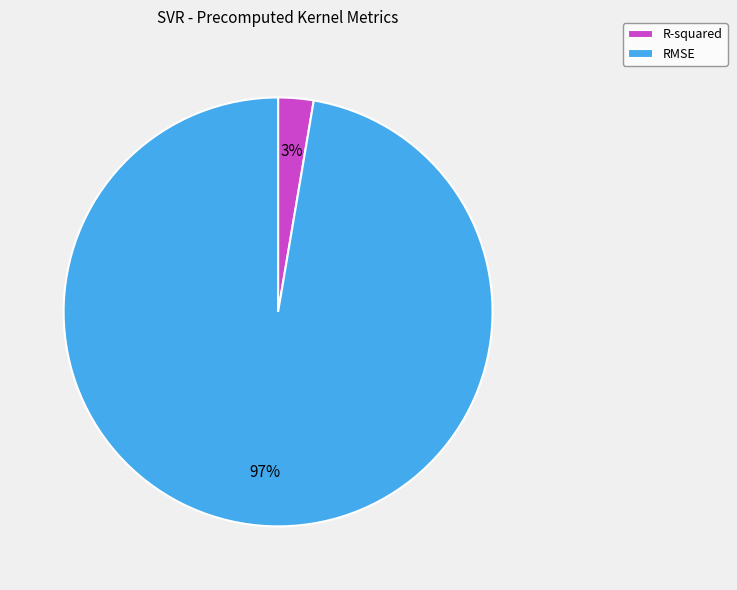

To the nearest percent, what is the average slice percentage?

50%